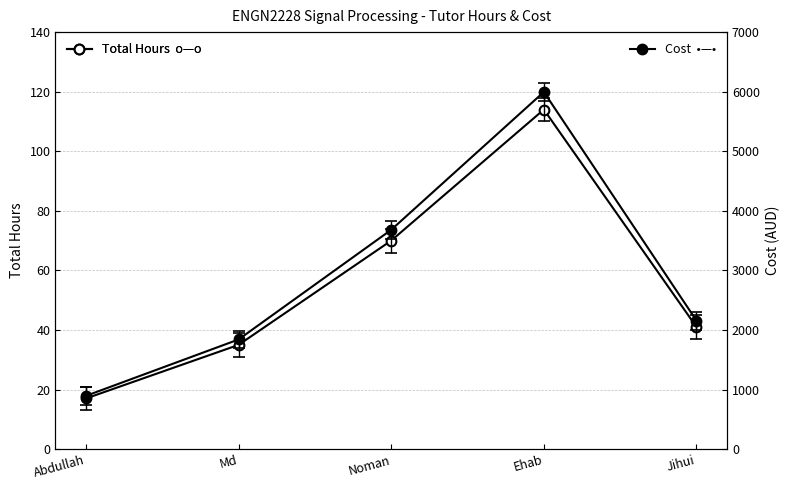

What is the value of the Cost (AUD) point at the 3rd from the left?

3681.4